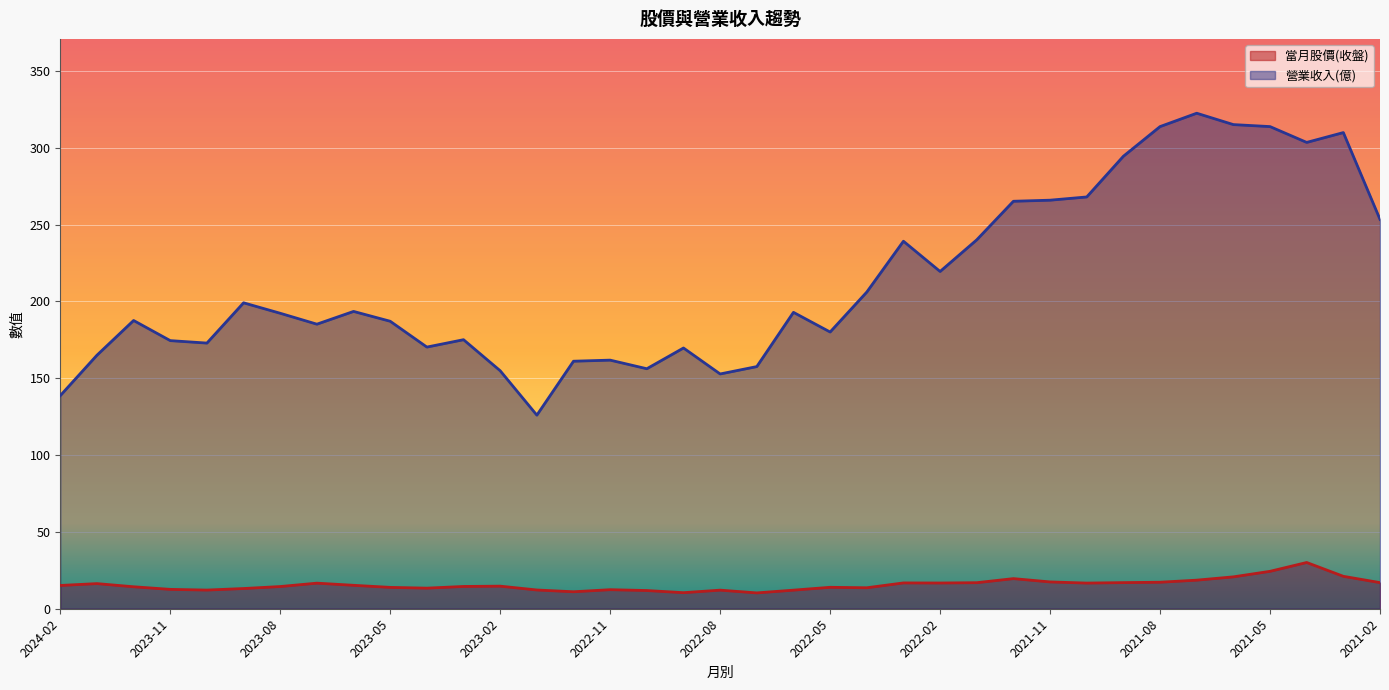

How many interior local peaks does the 營業收入(億) series have?

10